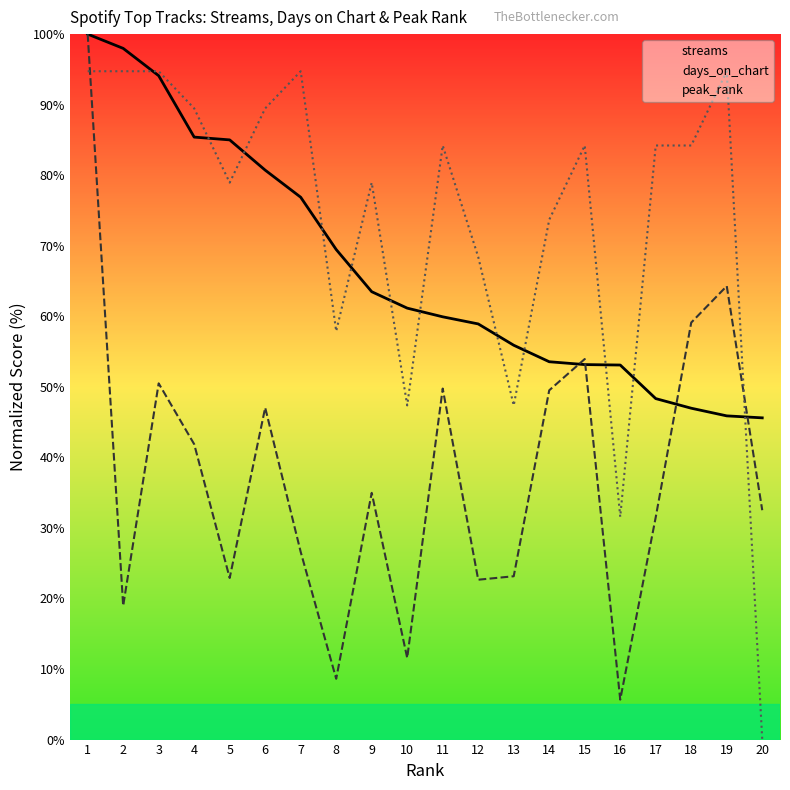

What is the average value of the streams series?

66.8